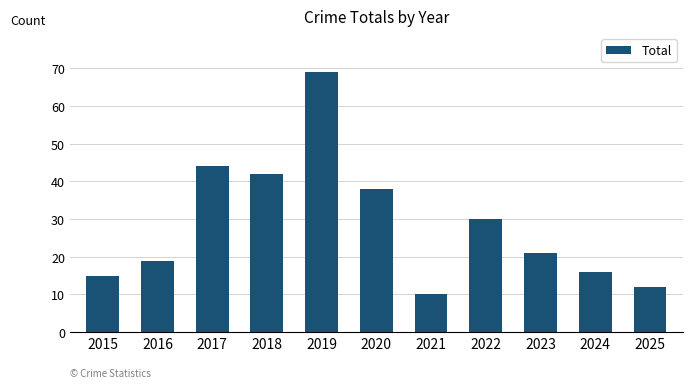

Reading left to right, extract all data points from this chart.

2015=15	2016=19	2017=44	2018=42	2019=69	2020=38	2021=10	2022=30	2023=21	2024=16	2025=12